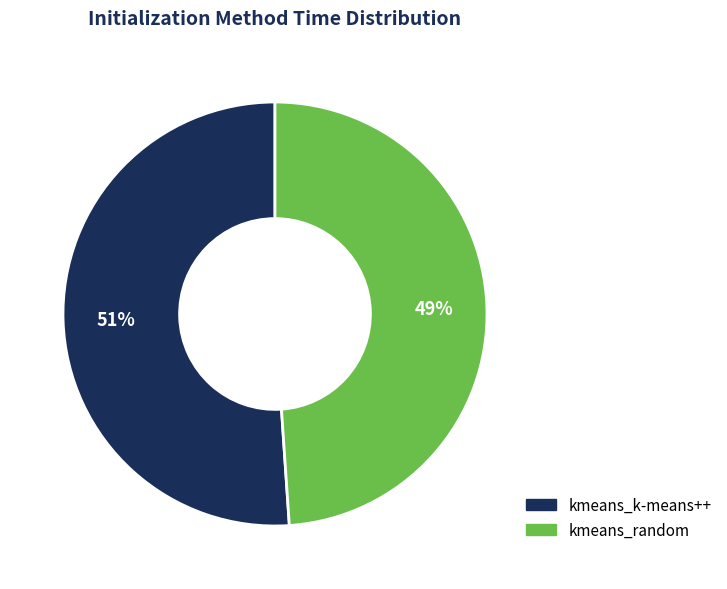

True or false: kmeans_random accounts for 54% of the total.

False